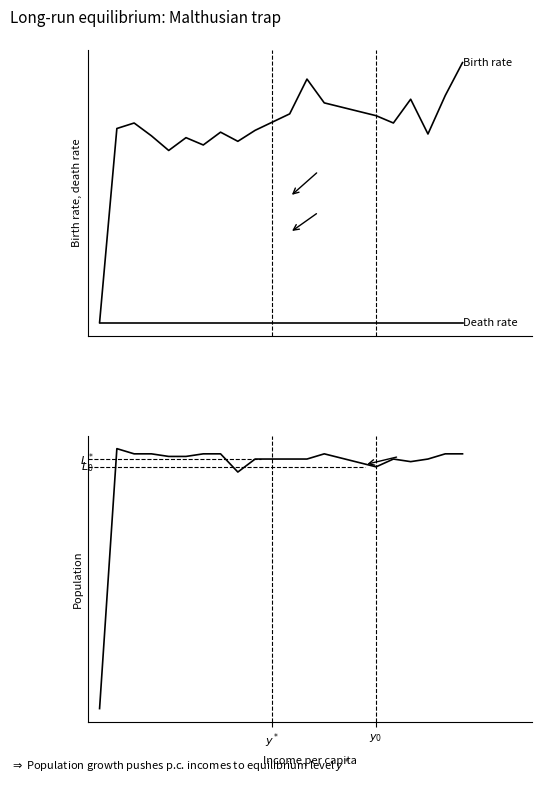

True or false: Birth rate and Death rate intersect in this chart.

False